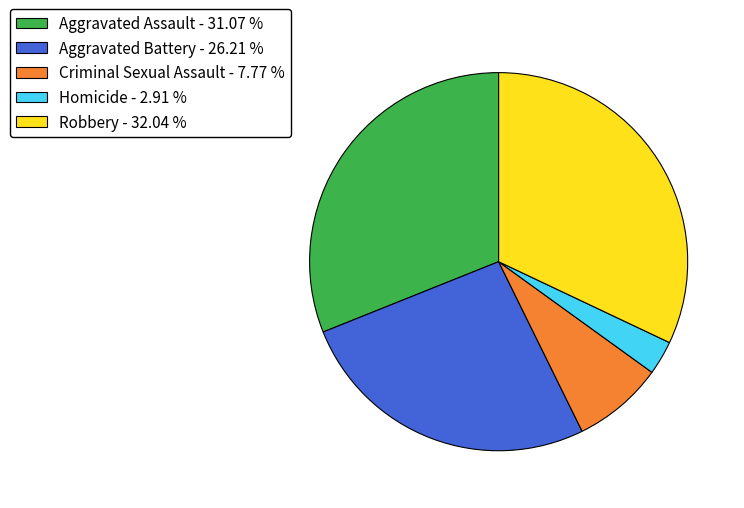

Is it true that Criminal Sexual Assault is 8% of the pie?

True